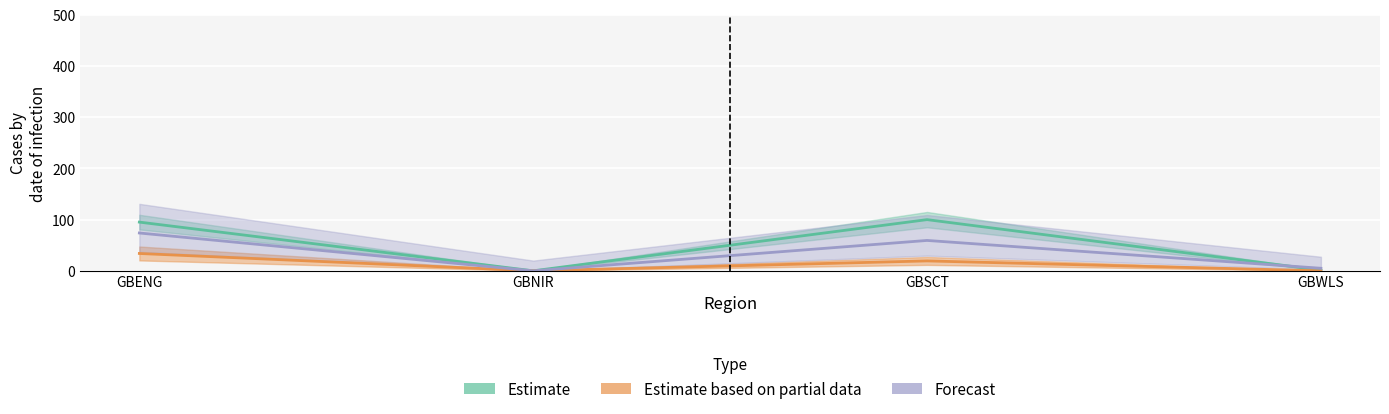

What is the maximum value for sumreach_regs?

100.0